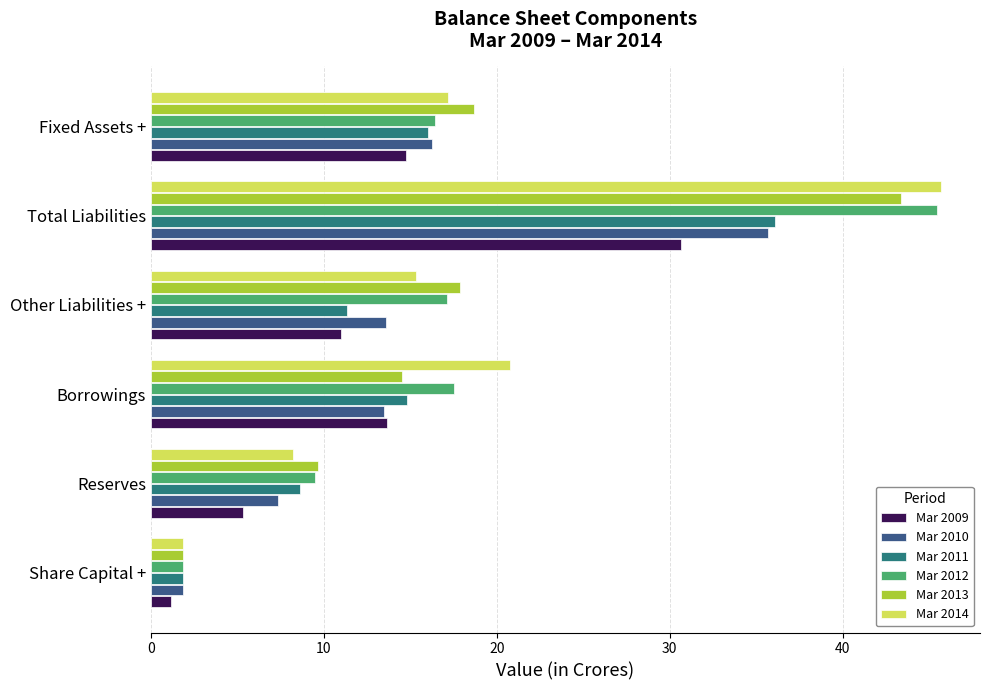

What is the average value of the Mar 2013 series?

17.7